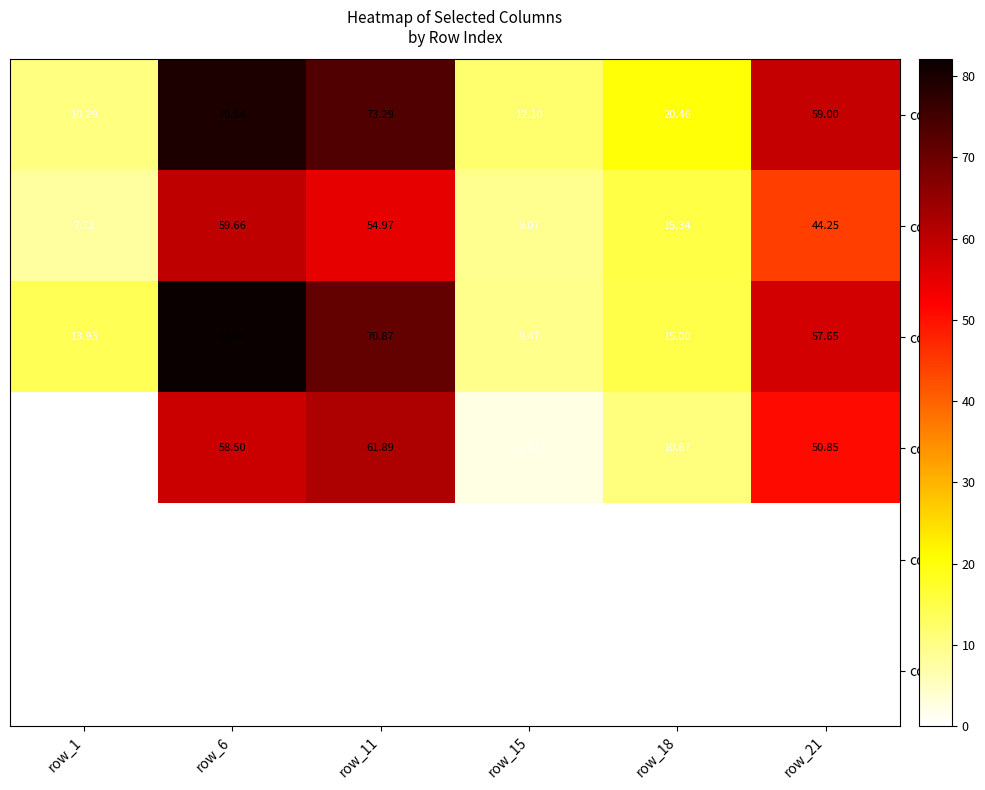

How many data points in col10 are above 57?

3